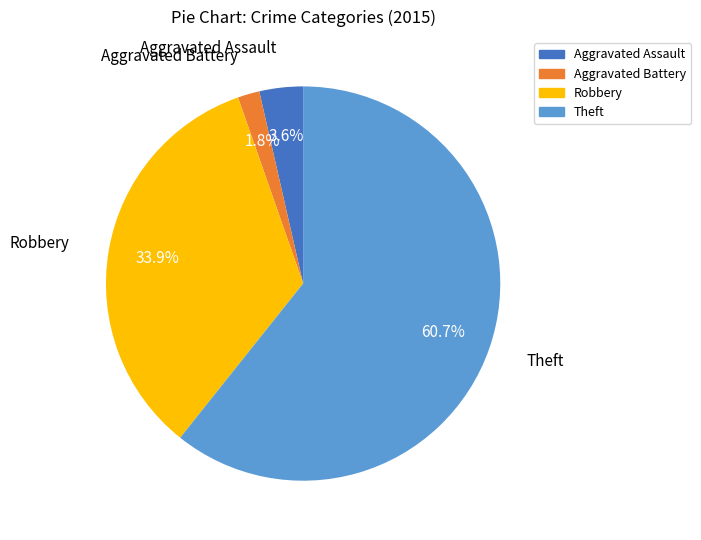

Count the number of slices in the pie.

4